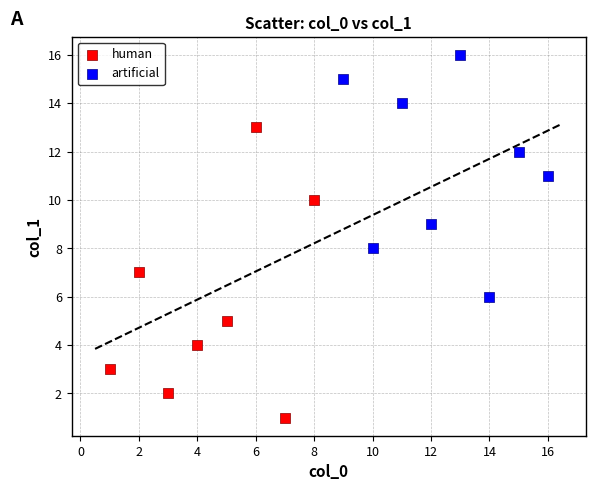

Which series contains the lowest Y value?

human